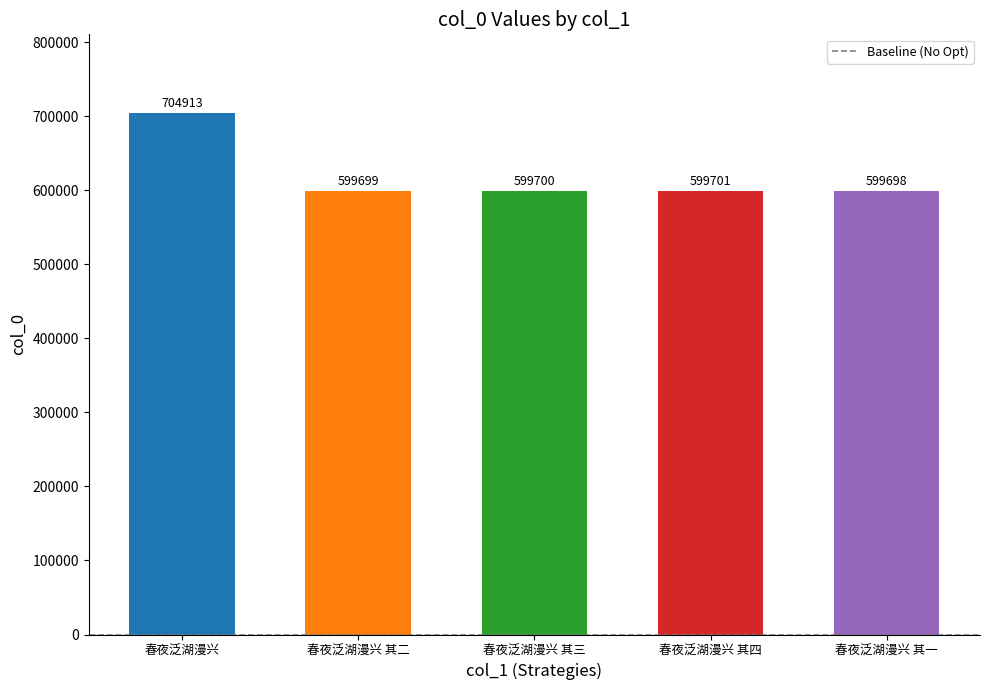

Which label corresponds to the smallest value in the chart?

春夜泛湖漫兴 其一